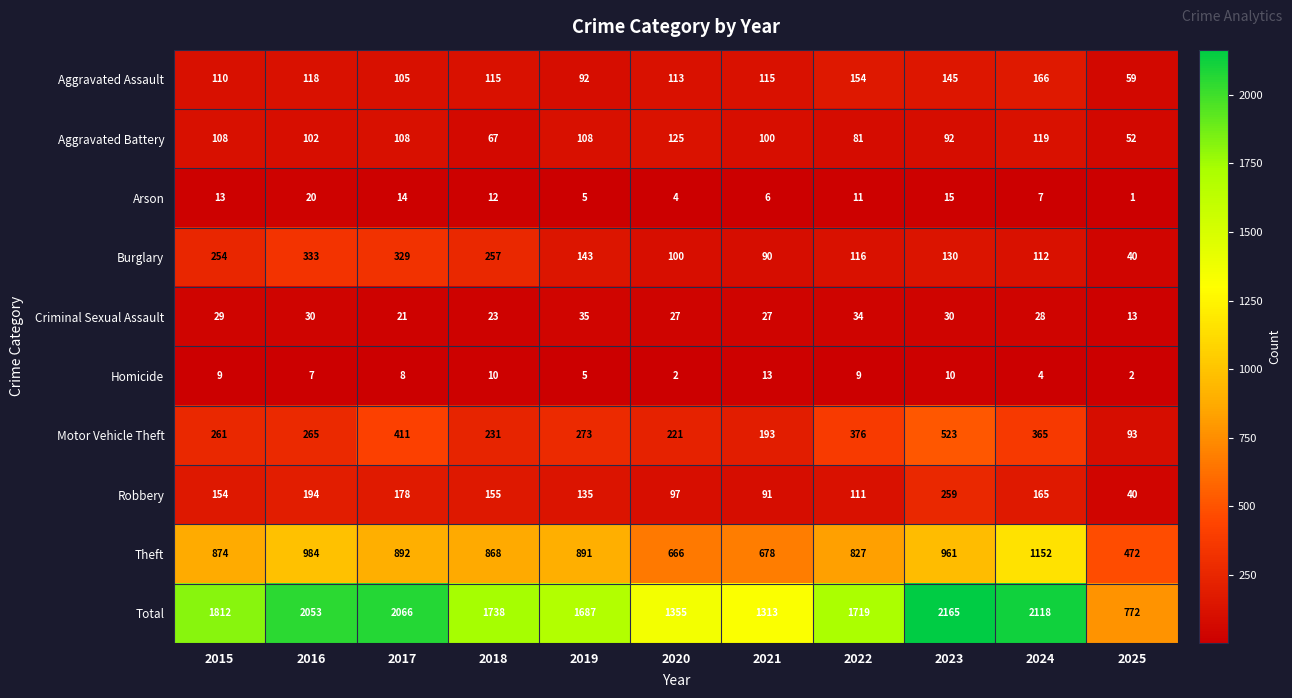

What is the difference between the maximum and minimum values in the Motor Vehicle Theft series?

430